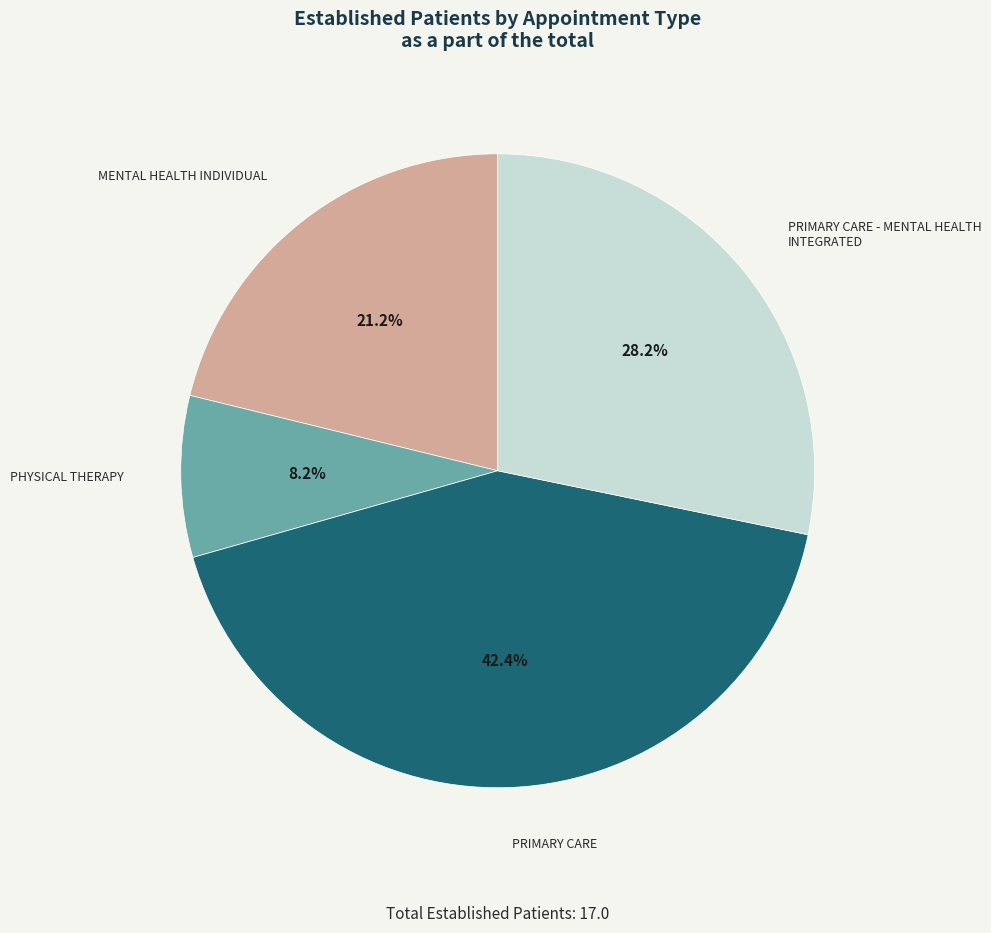

Is there a majority slice in this chart?

No